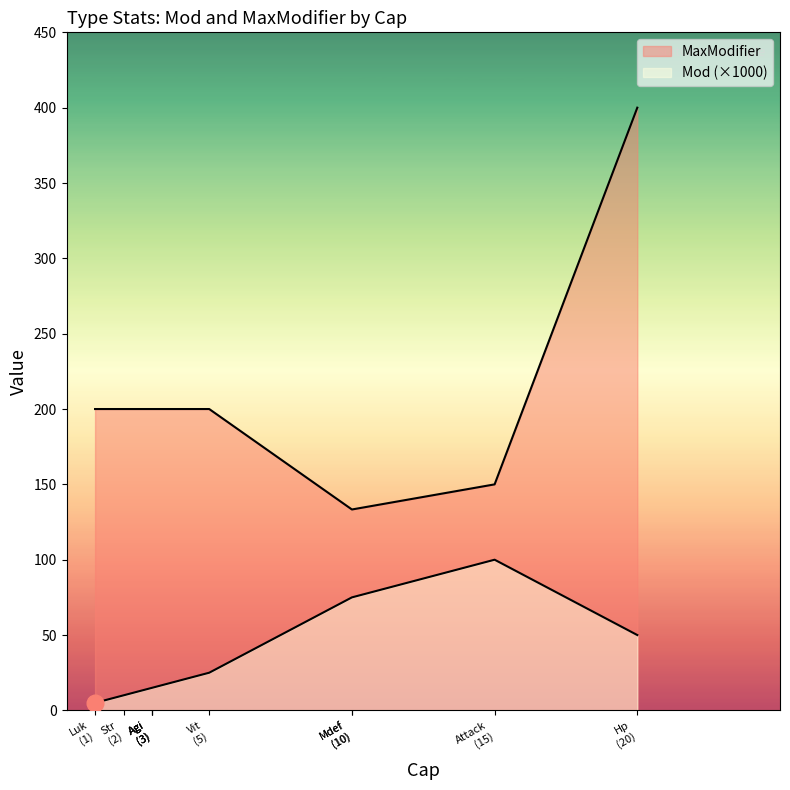

True or false: Mod and MaxModifier cross at least once.

False